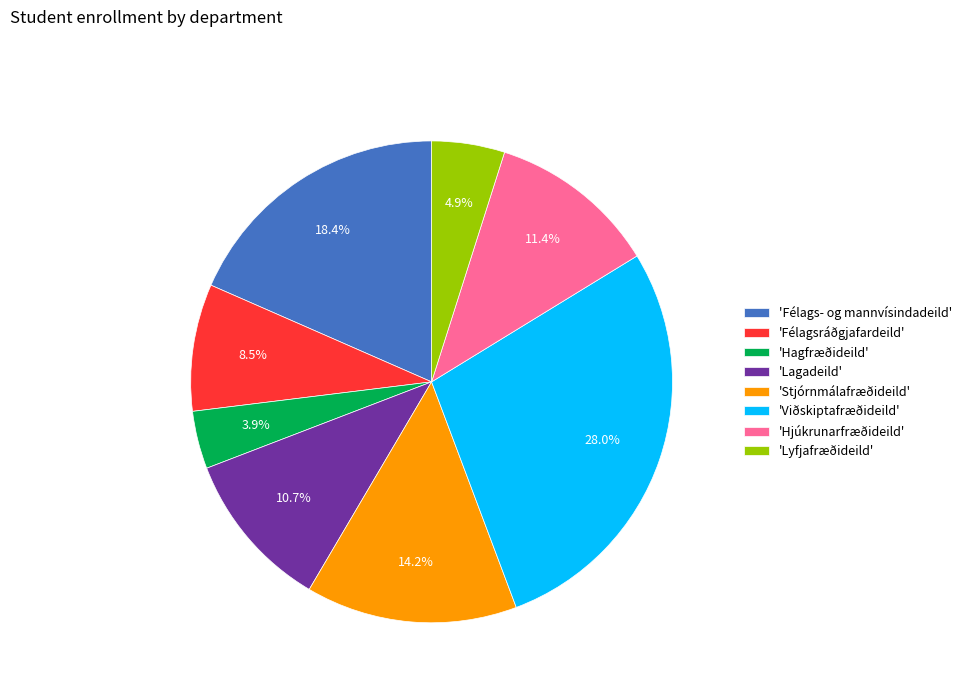

Does 'Hagfræðideild' represent more than half of the total?

No